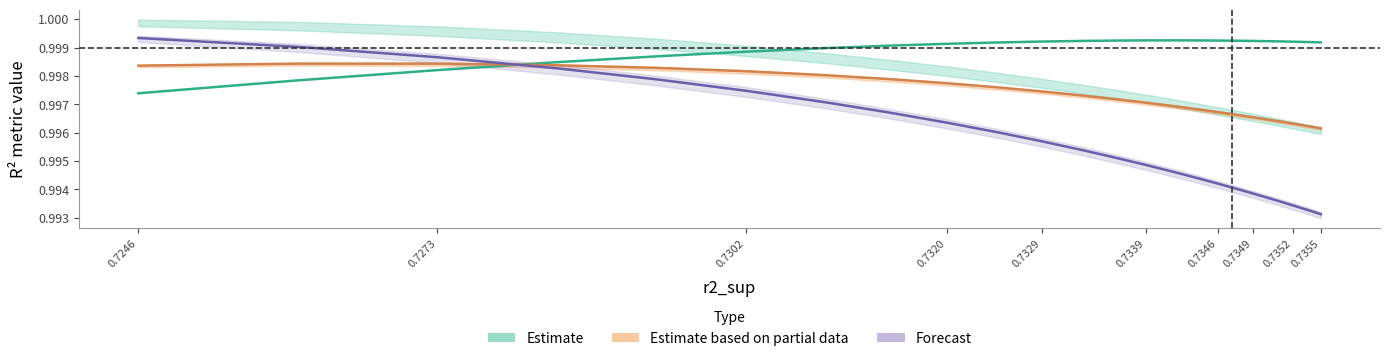

At how many categories does at least one series exceed 0?

25